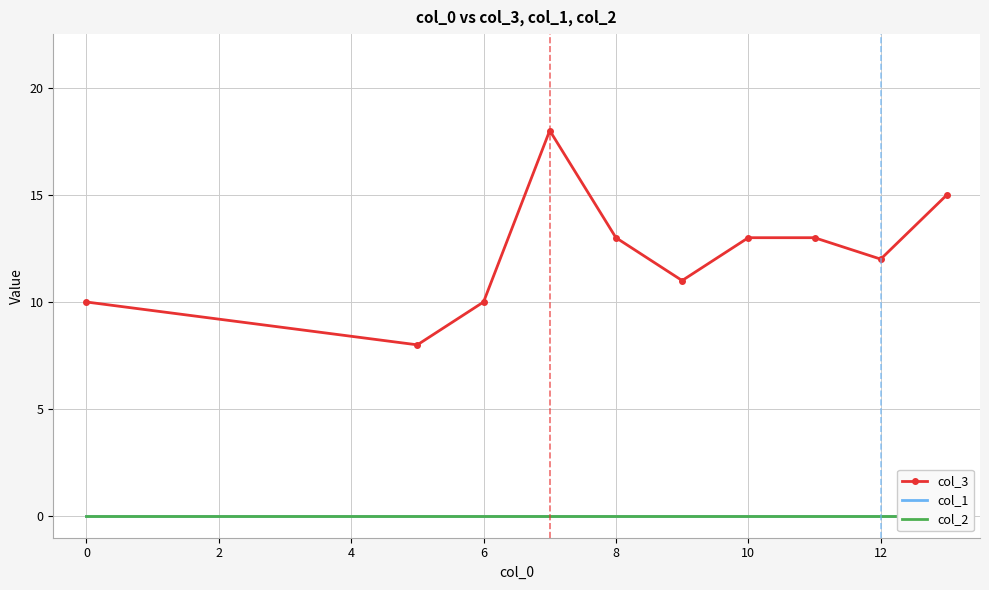

The col_3 series shows 13 at 8. True or false?

True